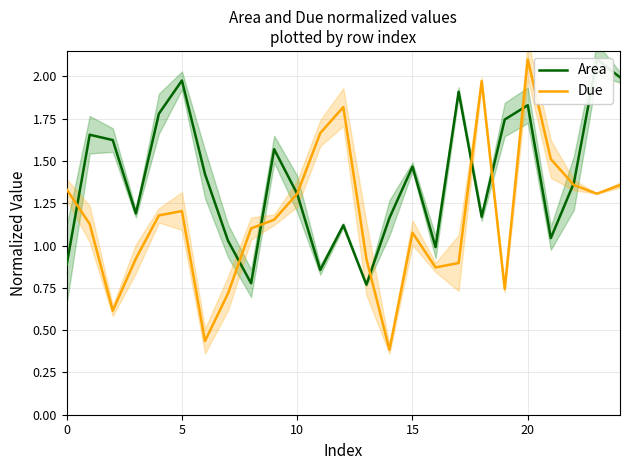

True or false: Area has a value of 0.4 at 12.

False